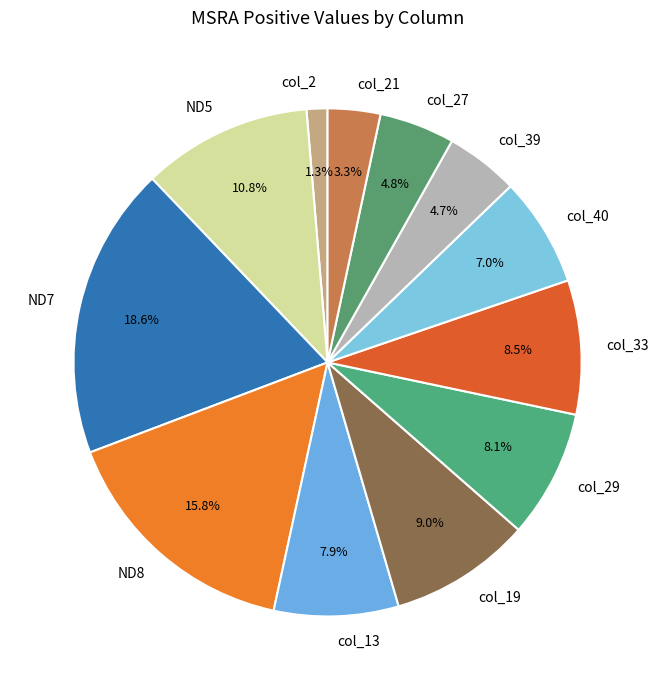

The col_29 slice represents 21% of the pie. True or false?

False